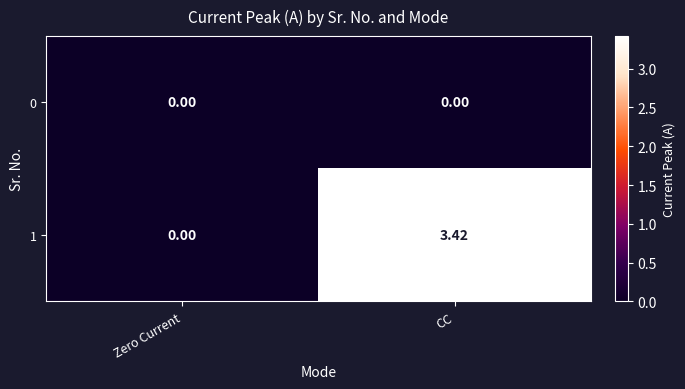

At which label is 1 closest to 1?

Zero Current